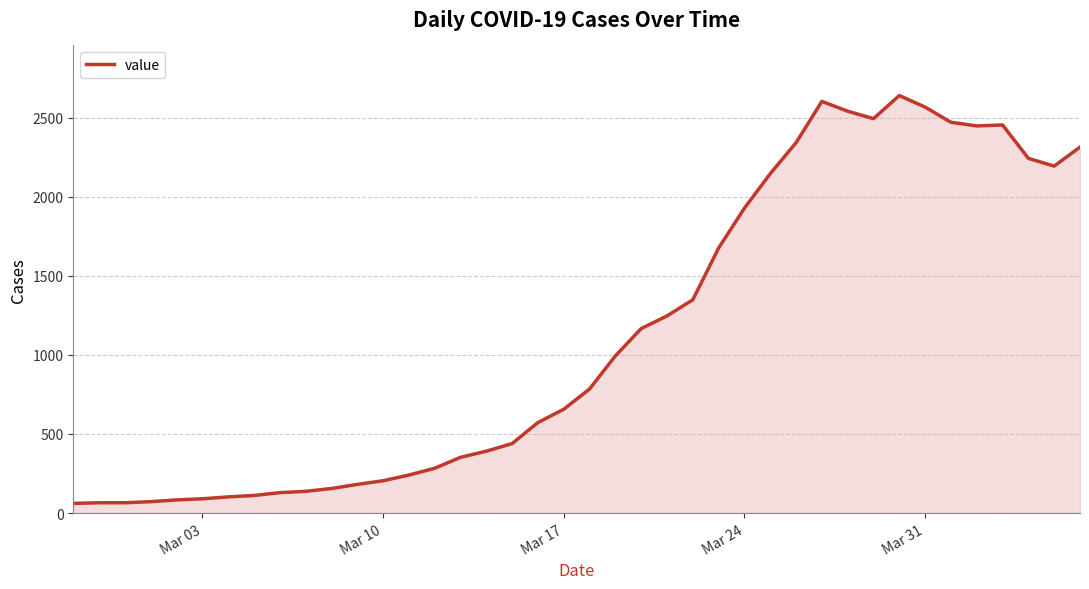

What is the maximum value shown in the chart?

2639